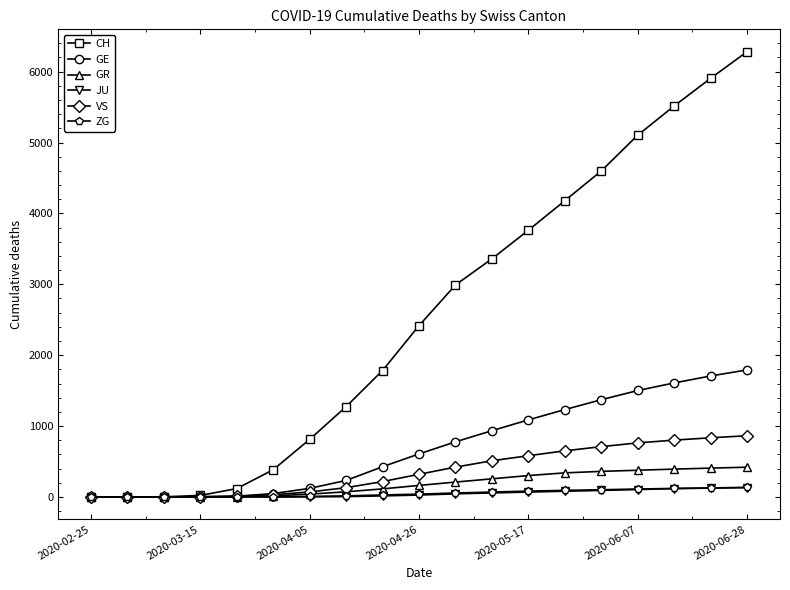

What is the maximum value for VS?

864